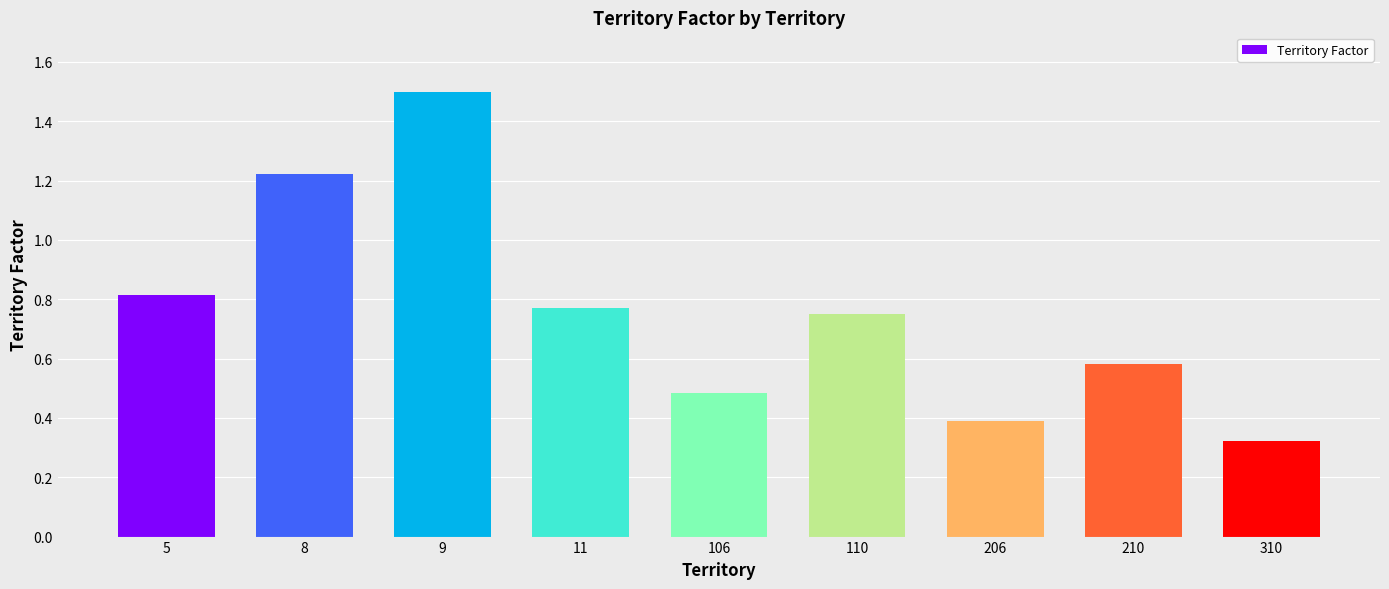

Which has a higher value, 9 or 310?

9